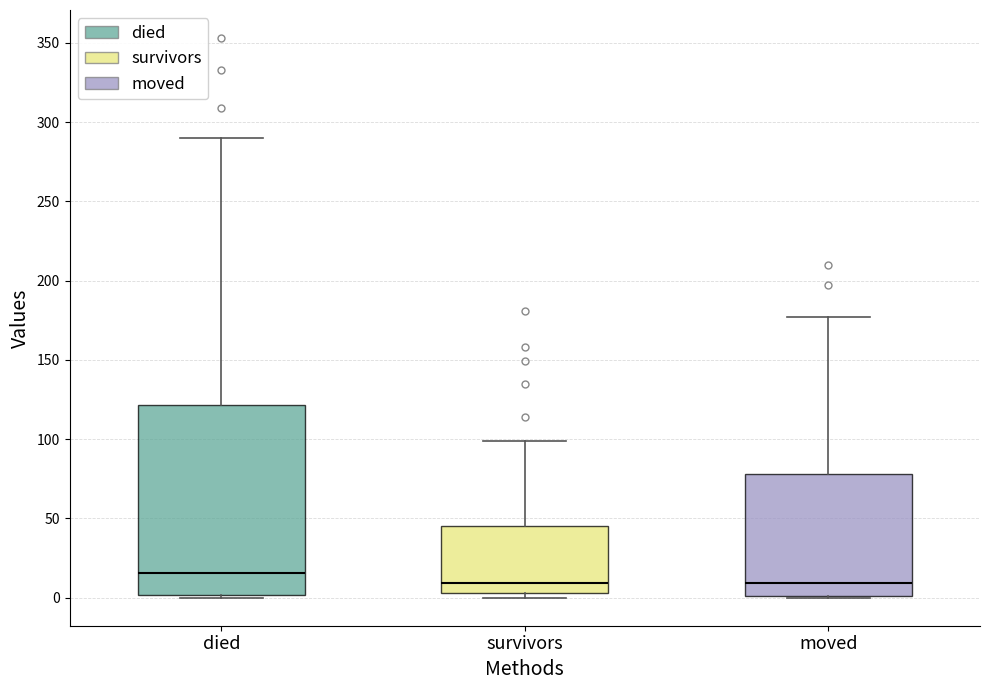

Reading left to right, transcribe this box plot: for each box, give where its median line is, the range the box spans, and where its two whiskers end, as read against the y-axis. The values are not printed on the chart, so give them approximately, as read against the axis.

died: median 15, box 0 to 120, whiskers 0 to 290
survivors: median 10, box 5 to 45, whiskers 0 to 100
moved: median 10, box 0 to 80, whiskers 0 to 175